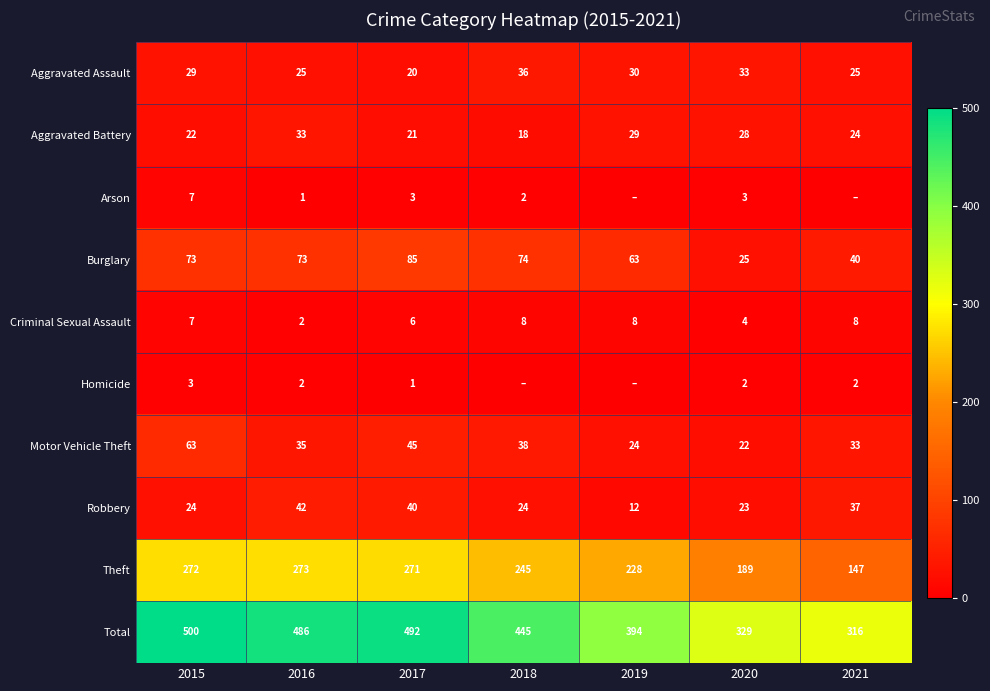

What is the maximum value for Motor Vehicle Theft?

63